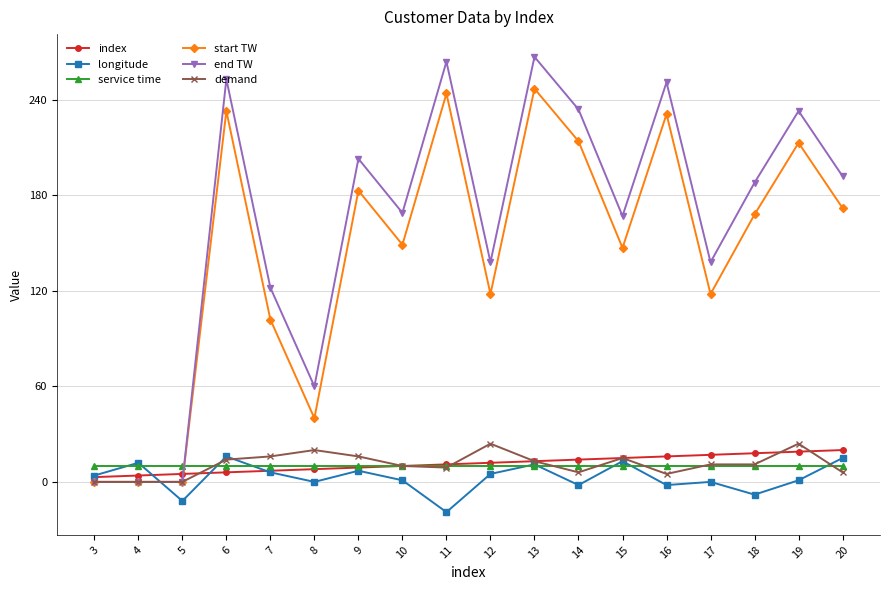

How many categories are shown in the chart?

18